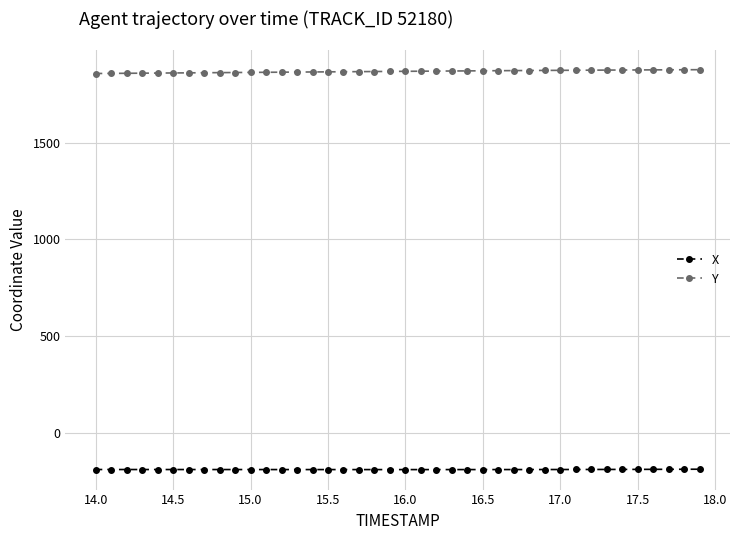

How many values in the Y series exceed 1869?

20